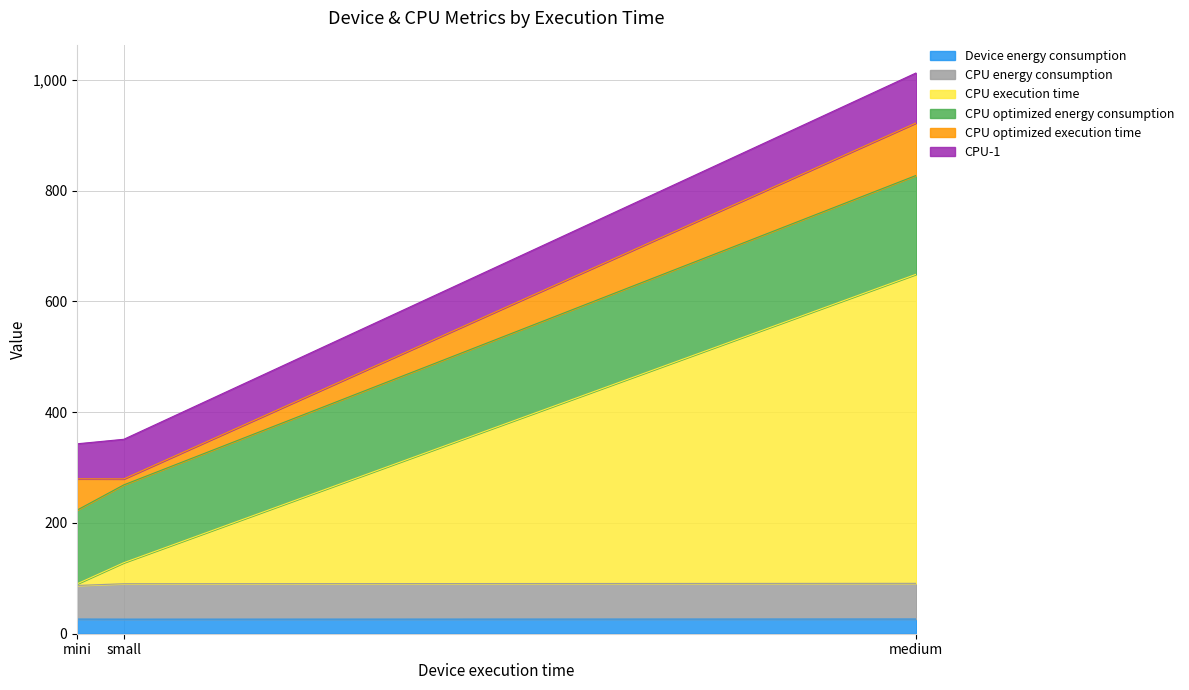

Read the Device energy consumption value at medium.

26.5